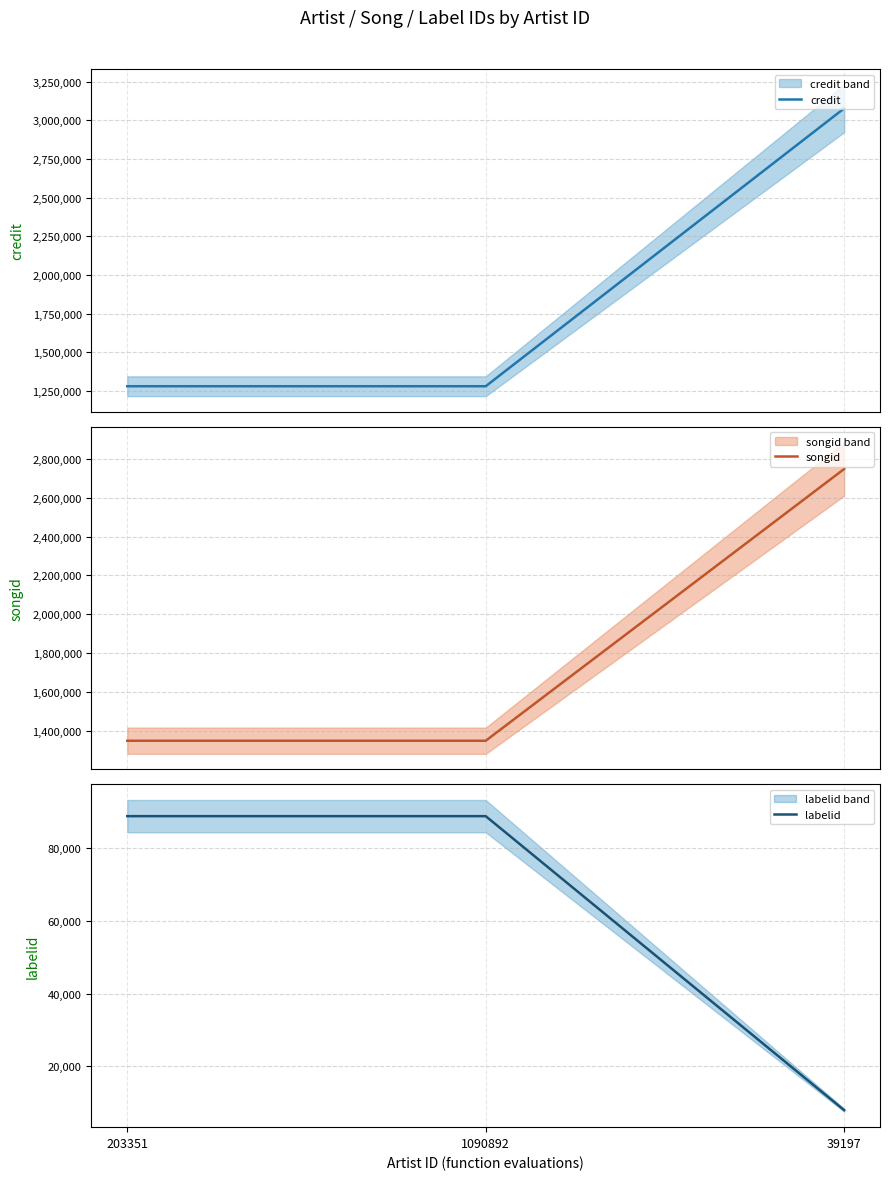

Reading right to left, transcribe all the data shown in this chart.

credit: 39197=3077101	1090892=1280990	203351=1280990
songid: 39197=2747613	1090892=1349423	203351=1349423
labelid: 39197=7922	1090892=88851	203351=88851